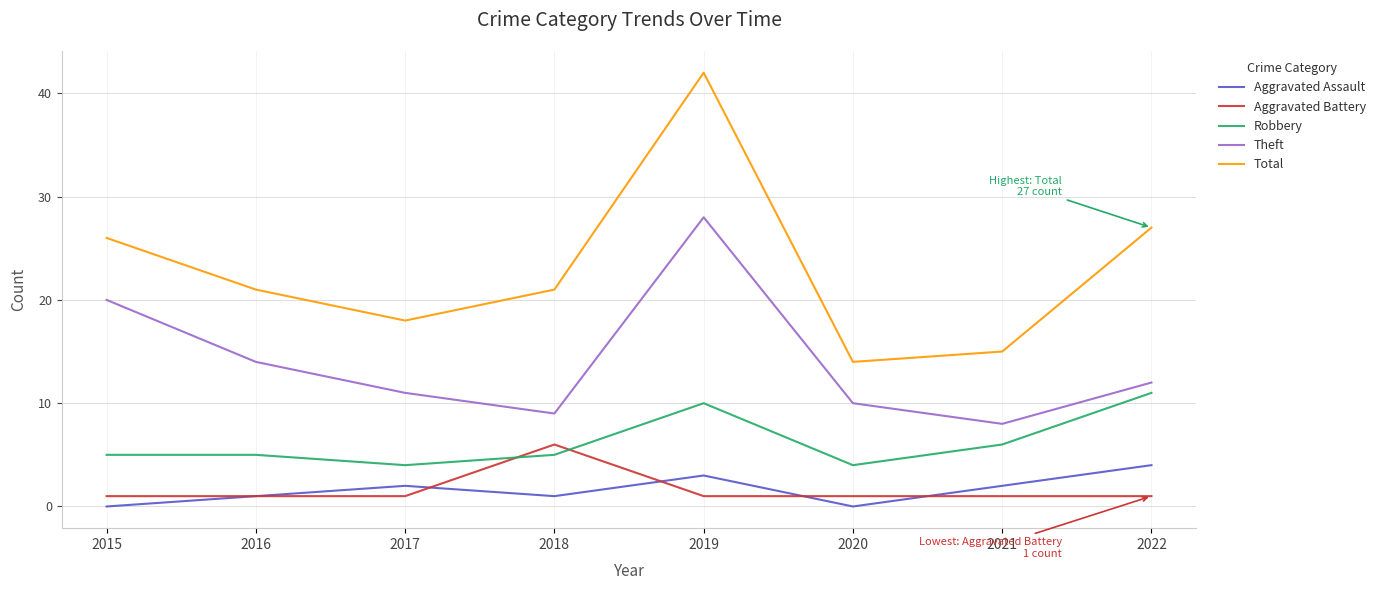

What is the difference between the highest and lowest values at 2016?

20